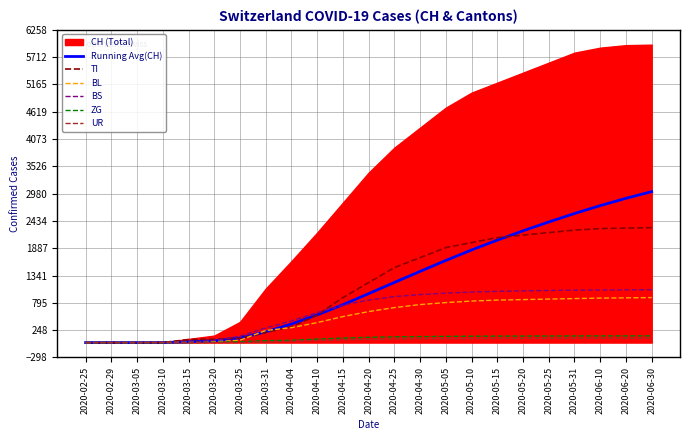

How many lines are shown in the chart?

6